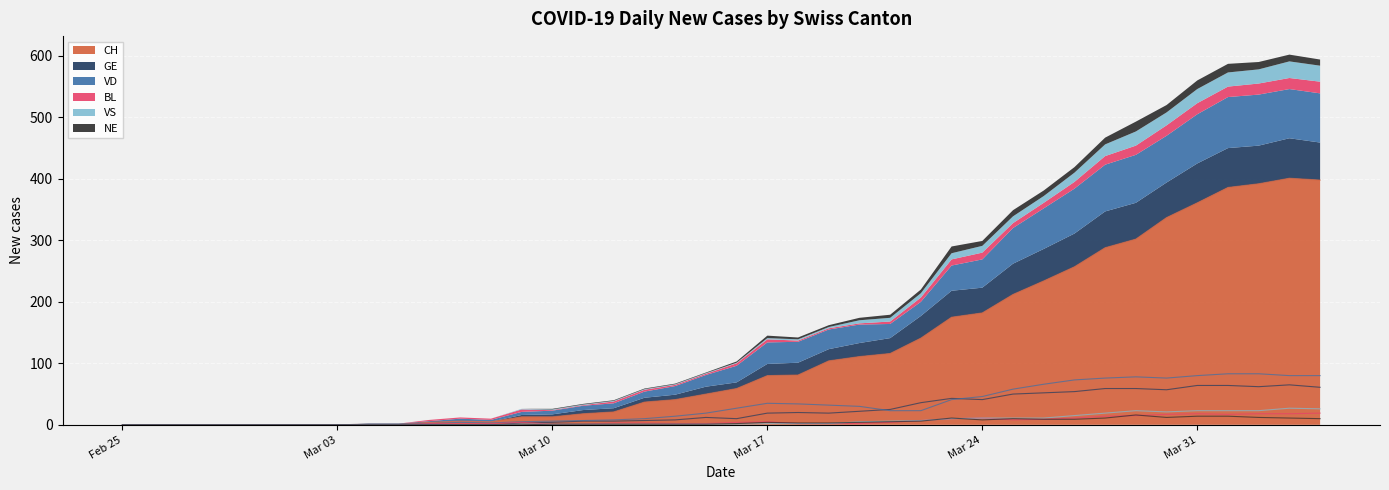

How many values in the VS series exceed 1?

19